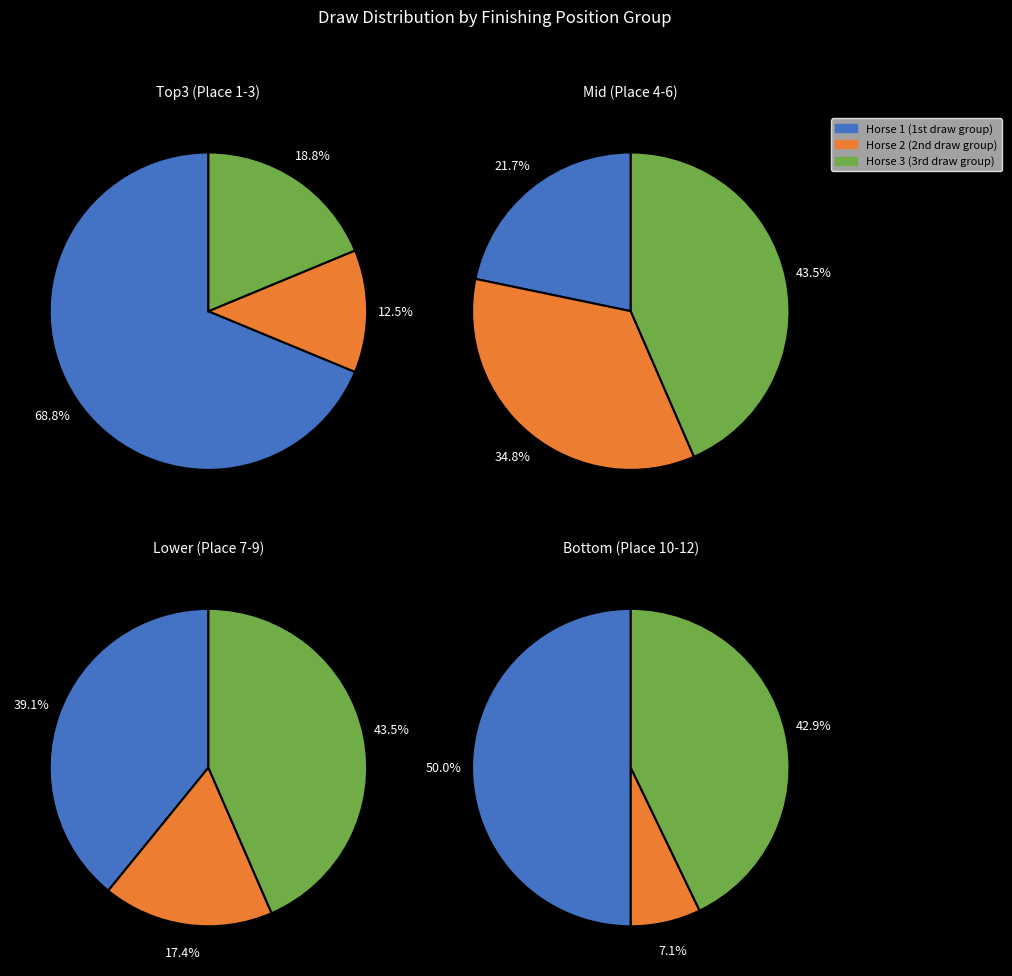

How many segments does this pie chart have?

12